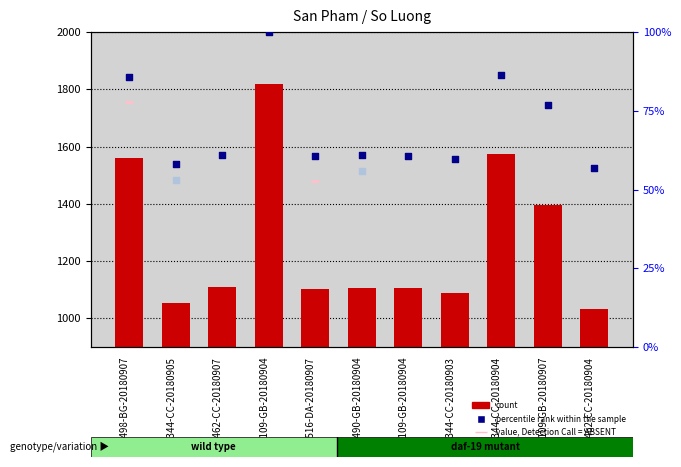

What is the ratio of the value at 1344-CC-20180904 to the value at 1490-GB-20180904?

1.4